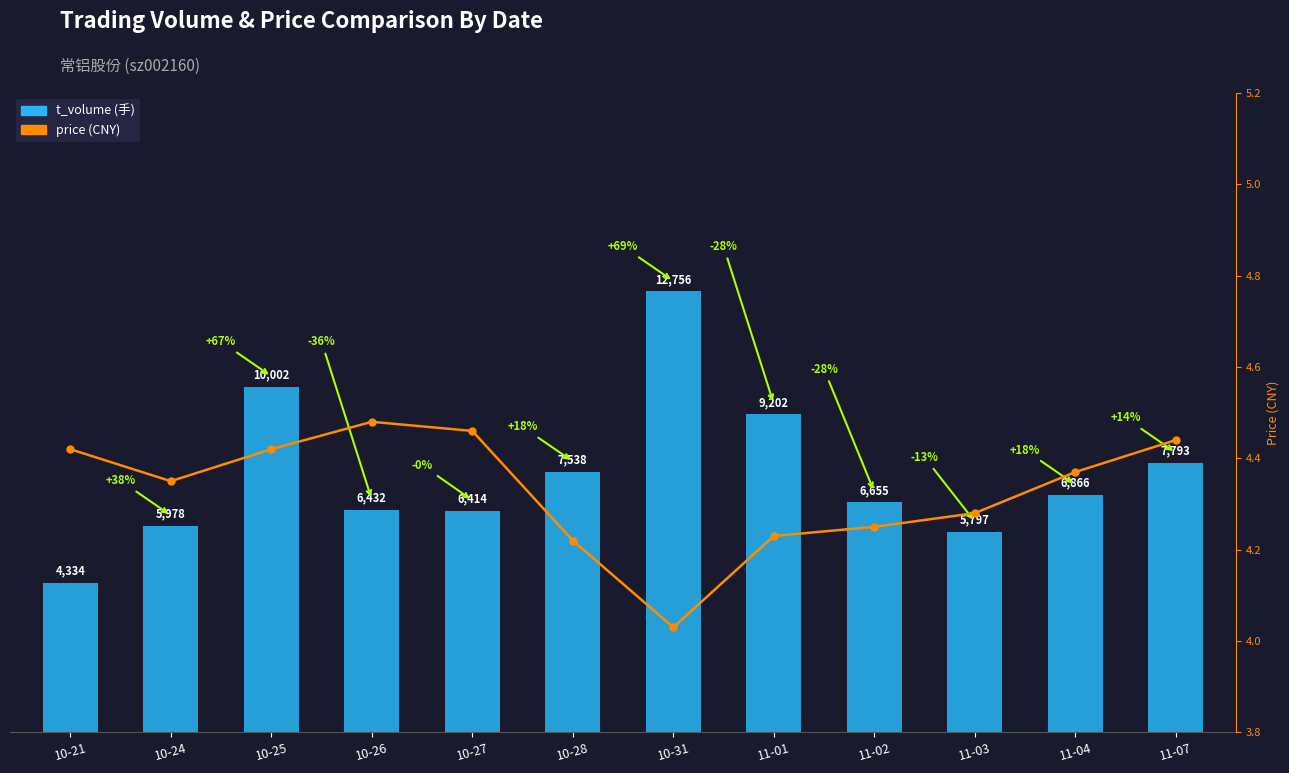

Where is price nearest to the value 4?

10-31